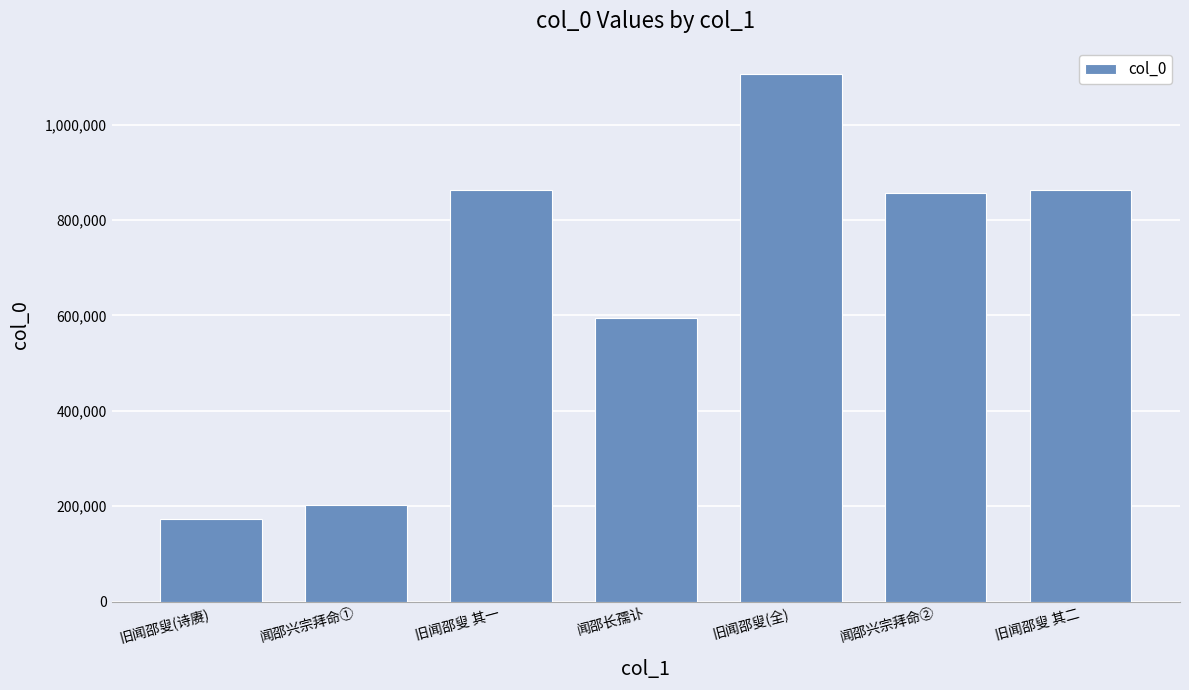

What value does the data have at 旧闻邵叟 其一, to the nearest 50?

862750